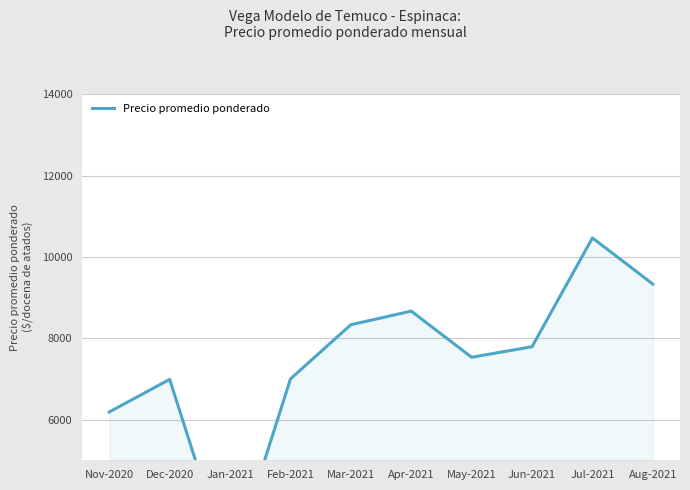

What is the greatest value displayed?

10467